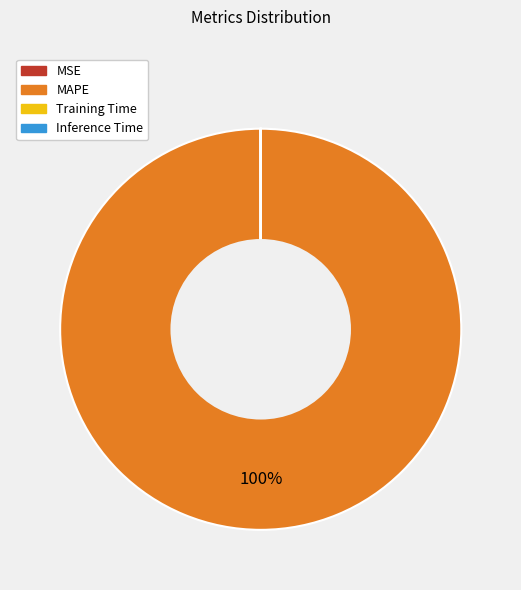

Does MAPE account for over 50% of the chart?

Yes